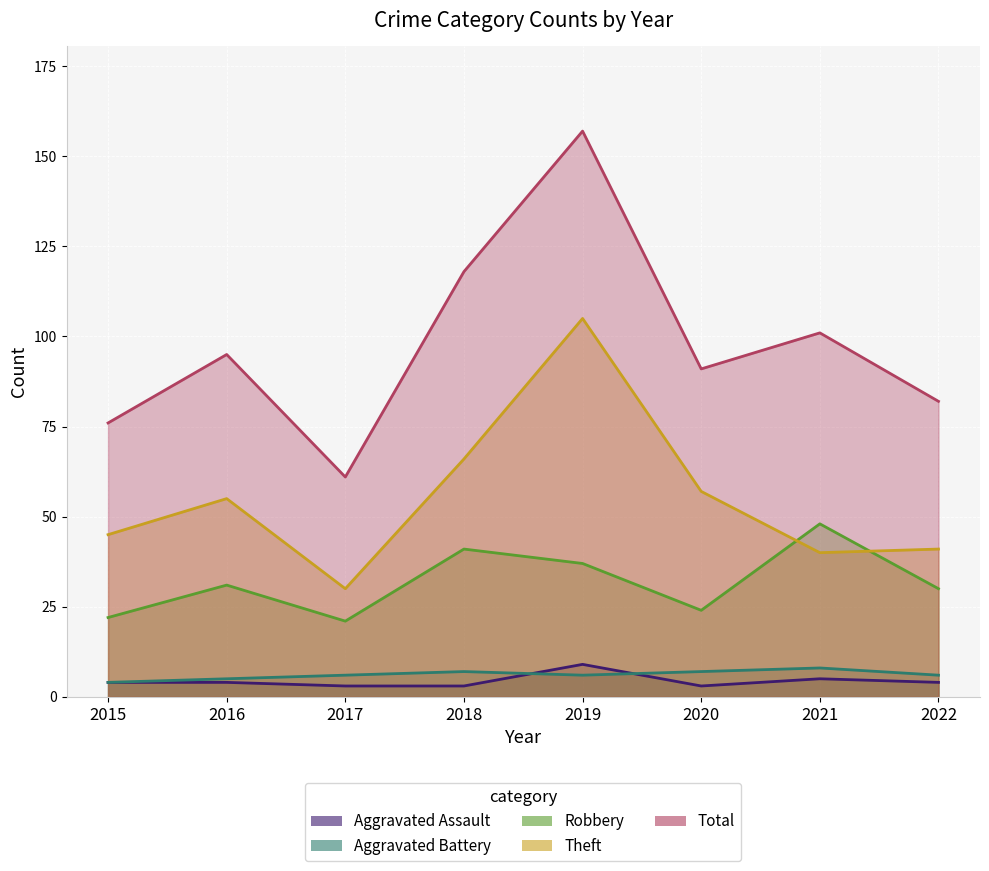

Is the value of Total at 2015 greater than the value of Aggravated Assault at 2020?

Yes